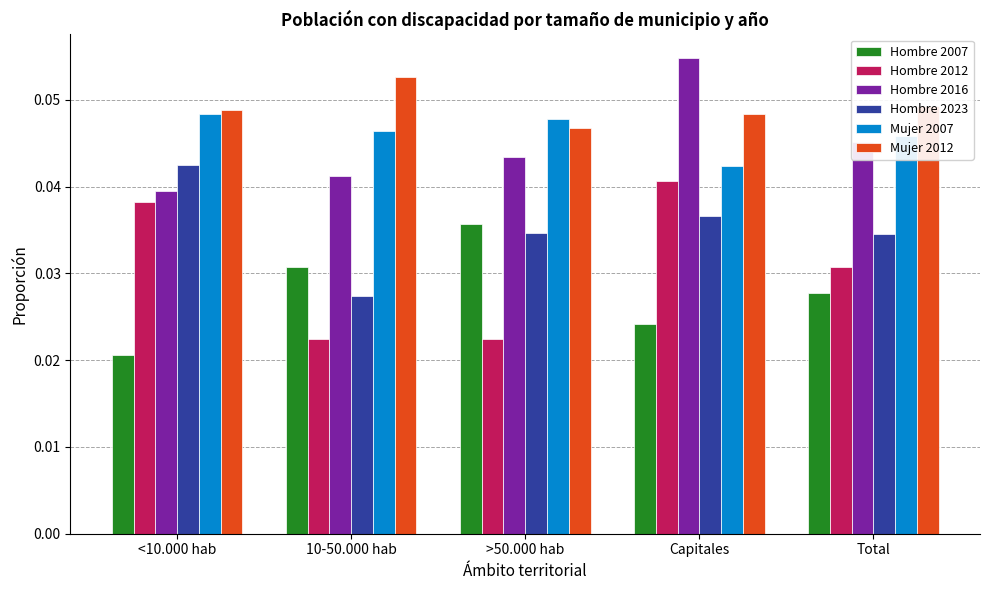

Between >50.000 hab and Capitales, which series saw the biggest shift?

Hombre 2012